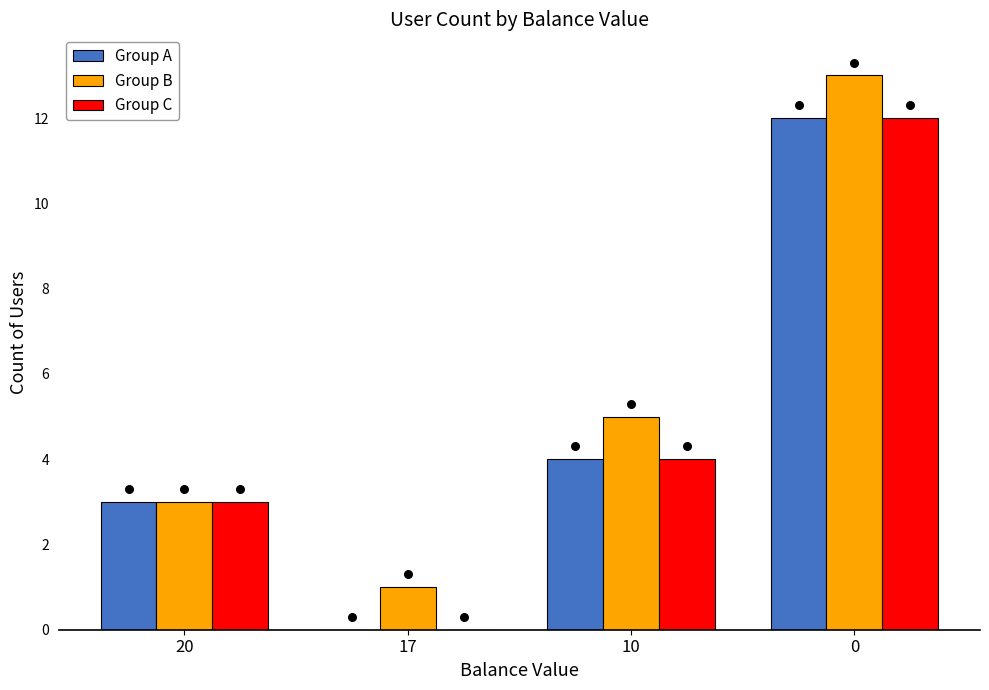

Is the value of Group C at 17 greater than the value of Group A at 17?

No